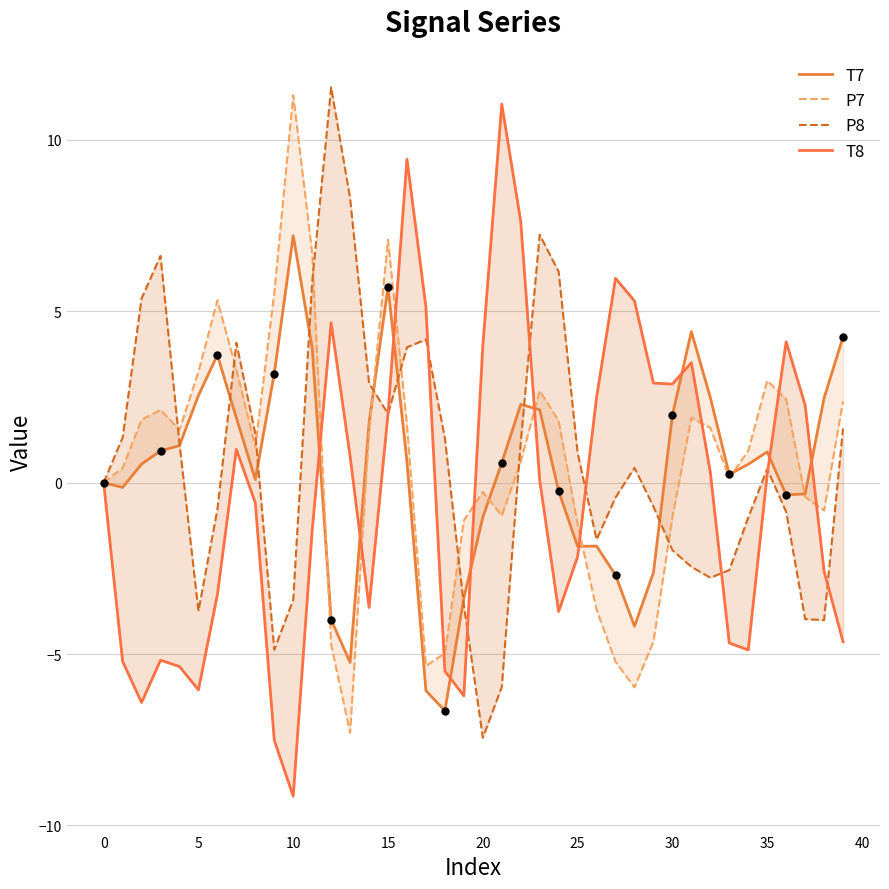

What is the total value across all series at 13?

-3.5